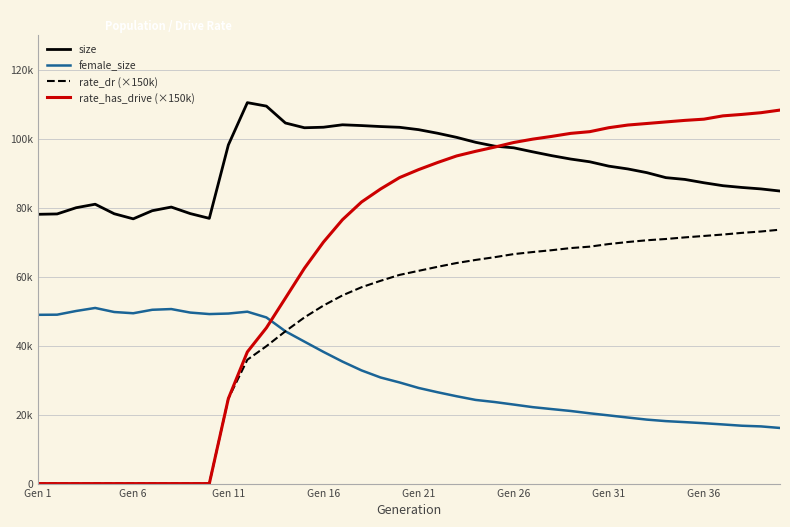

What is the sum of all rate_dr (×150k) values?

1849341.8